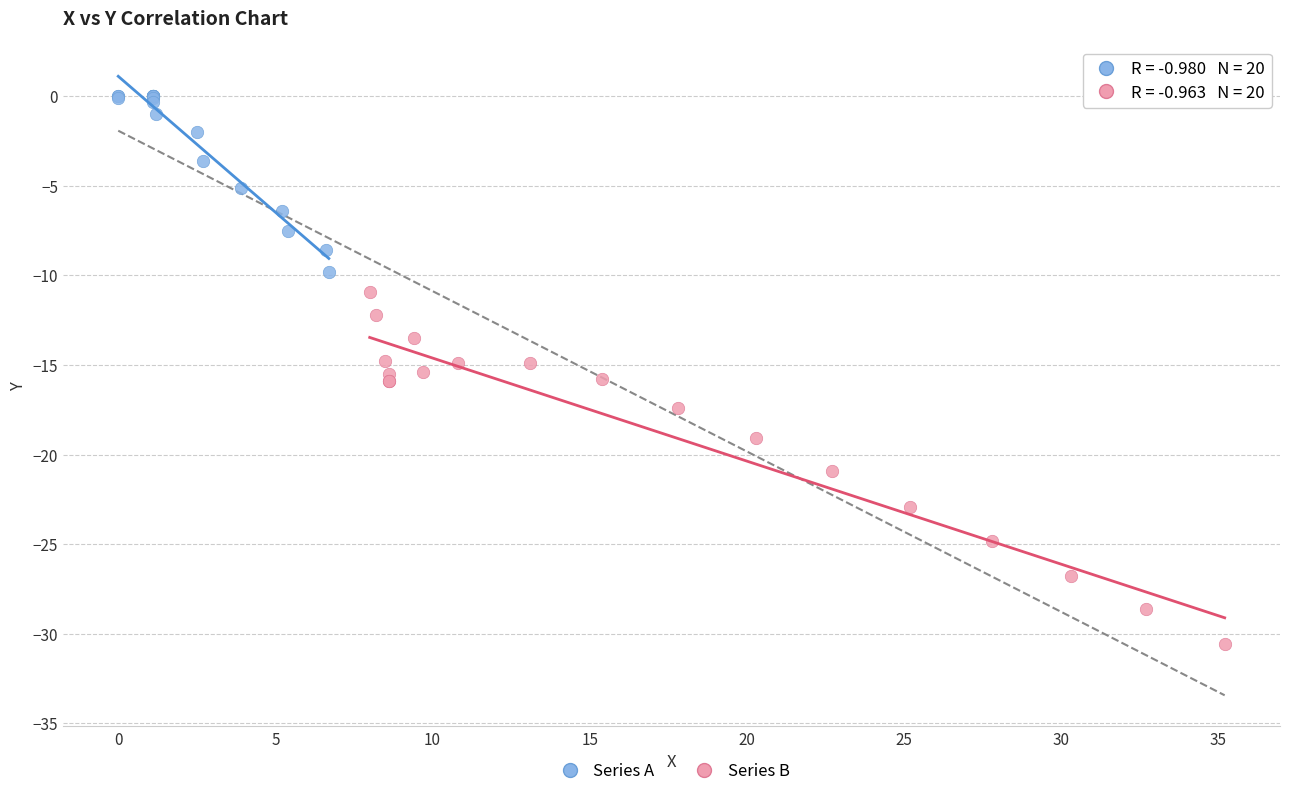

Which series contains the highest Y value?

Series A